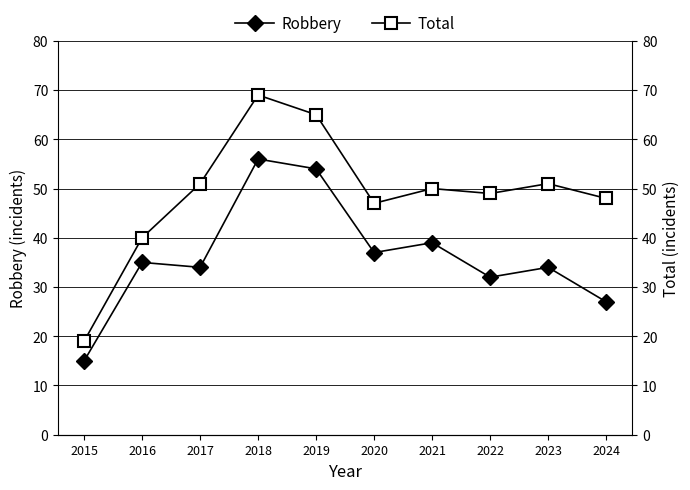

Which series changed the most between 2018 and 2021?

Total